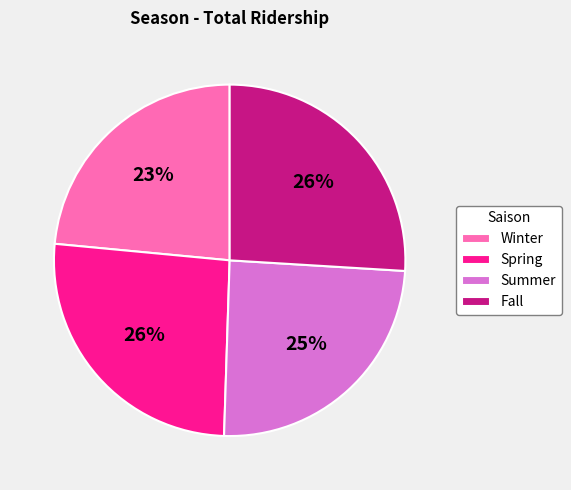

Is the sum of Summer and Fall greater than half?

Yes